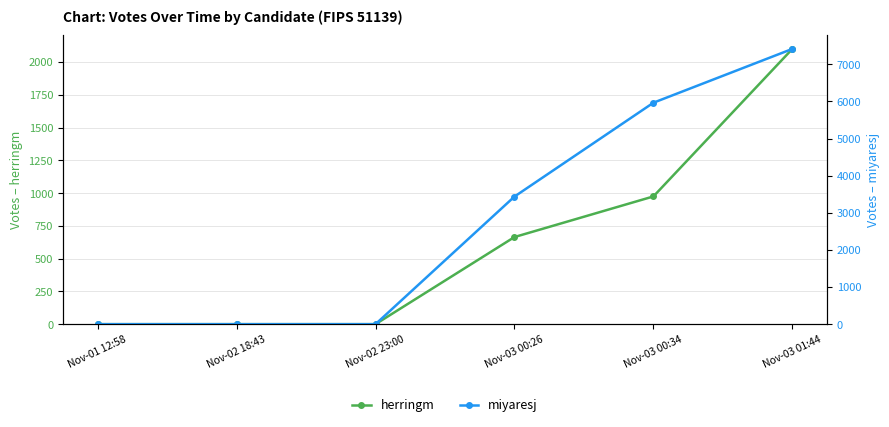

At which label does miyaresj first exceed 3438?

Nov-03 00:34